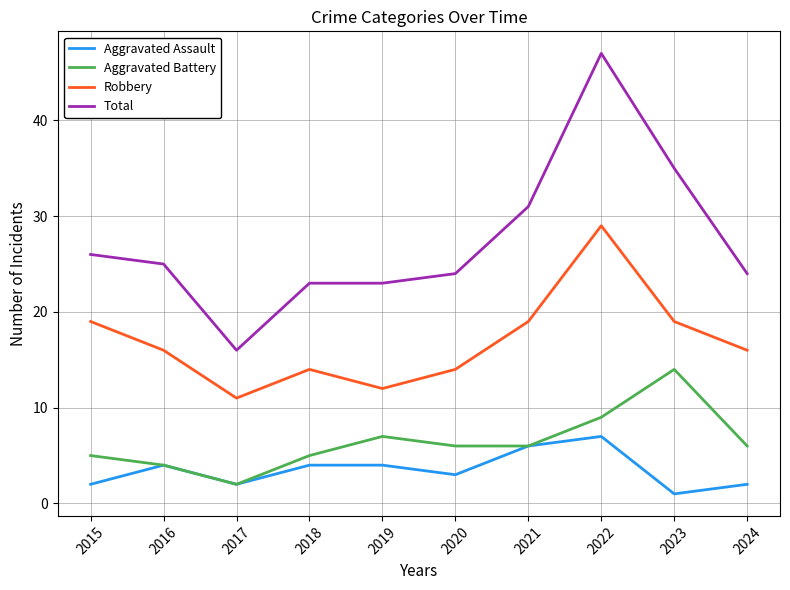

Reading right to left, what are all the values shown in this chart?

Aggravated Assault: 2024=2	2023=1	2022=7	2021=6	2020=3	2019=4	2018=4	2017=2	2016=4	2015=2
Aggravated Battery: 2024=6	2023=14	2022=9	2021=6	2020=6	2019=7	2018=5	2017=2	2016=4	2015=5
Robbery: 2024=16	2023=19	2022=29	2021=19	2020=14	2019=12	2018=14	2017=11	2016=16	2015=19
Total: 2024=24	2023=35	2022=47	2021=31	2020=24	2019=23	2018=23	2017=16	2016=25	2015=26